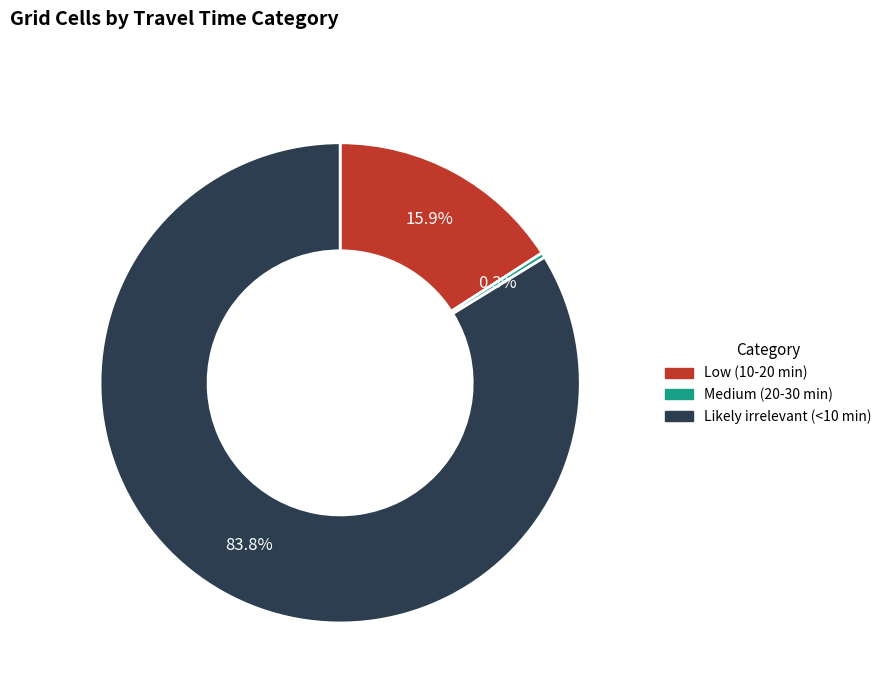

What is the largest slice in the pie chart?

Likely irrelevant (<10 min)